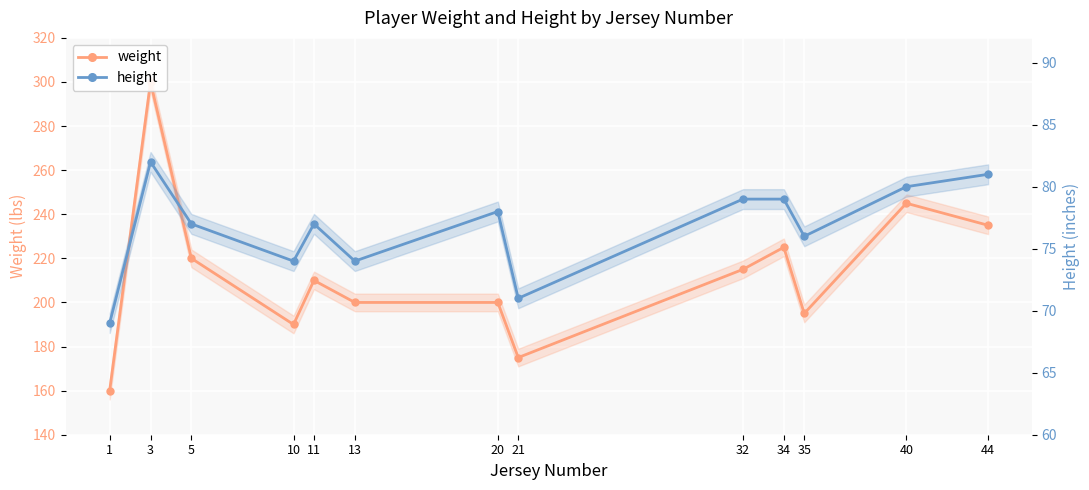

Rank the series by their average value, from lowest to highest.

height, weight